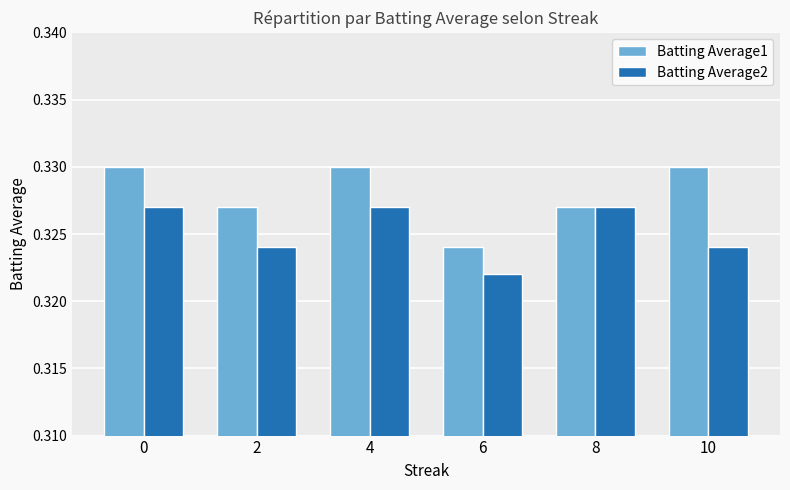

Rank the series by their maximum value, from lowest to highest.

Batting Average2, Batting Average1